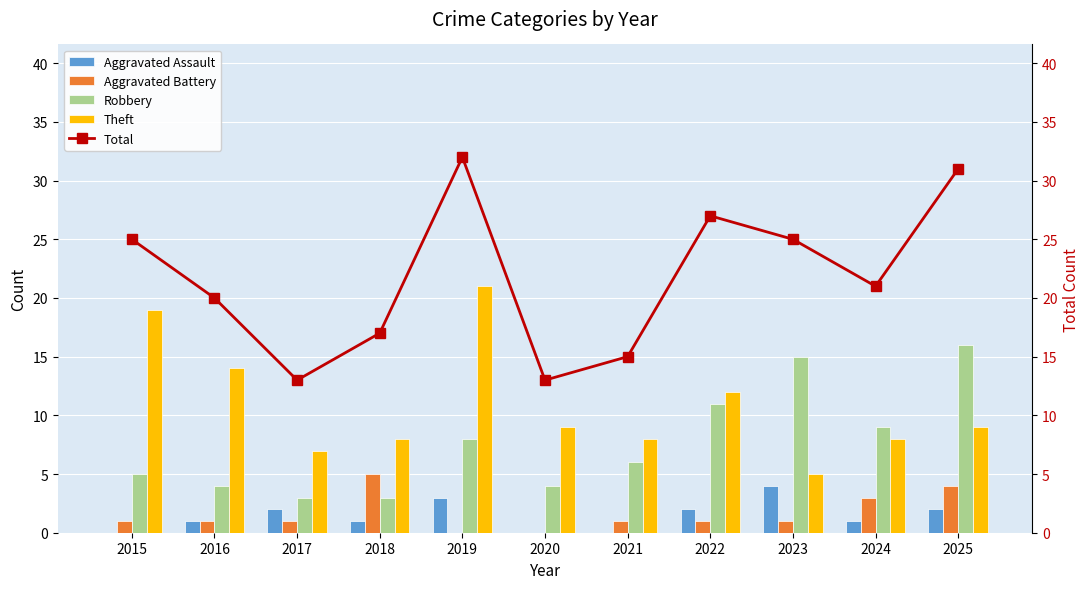

What is the difference between the second highest and second lowest values in the Aggravated Battery series?

4